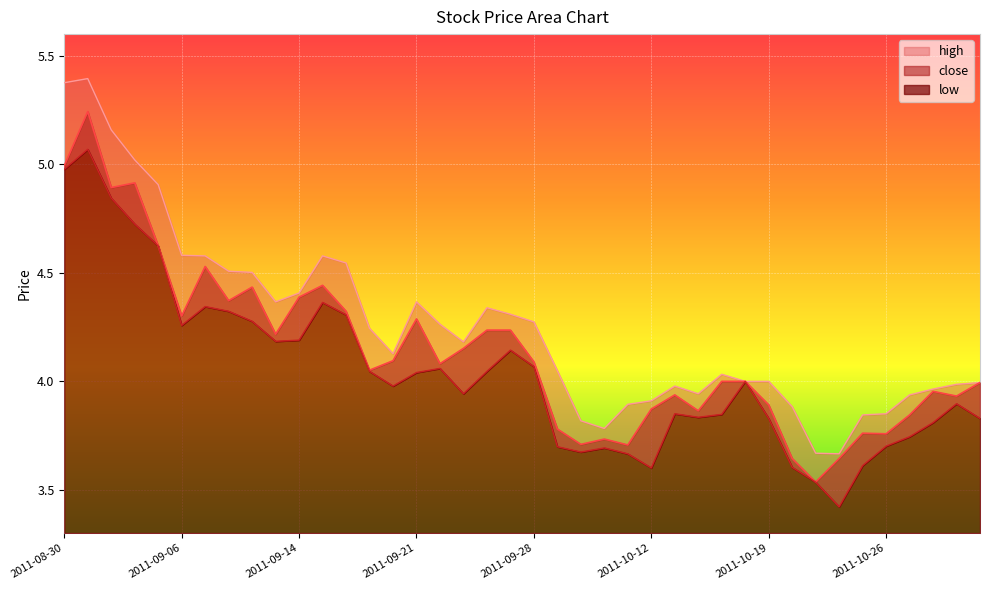

At 2011-09-26, list the series in order from smallest to largest.

low, close, high